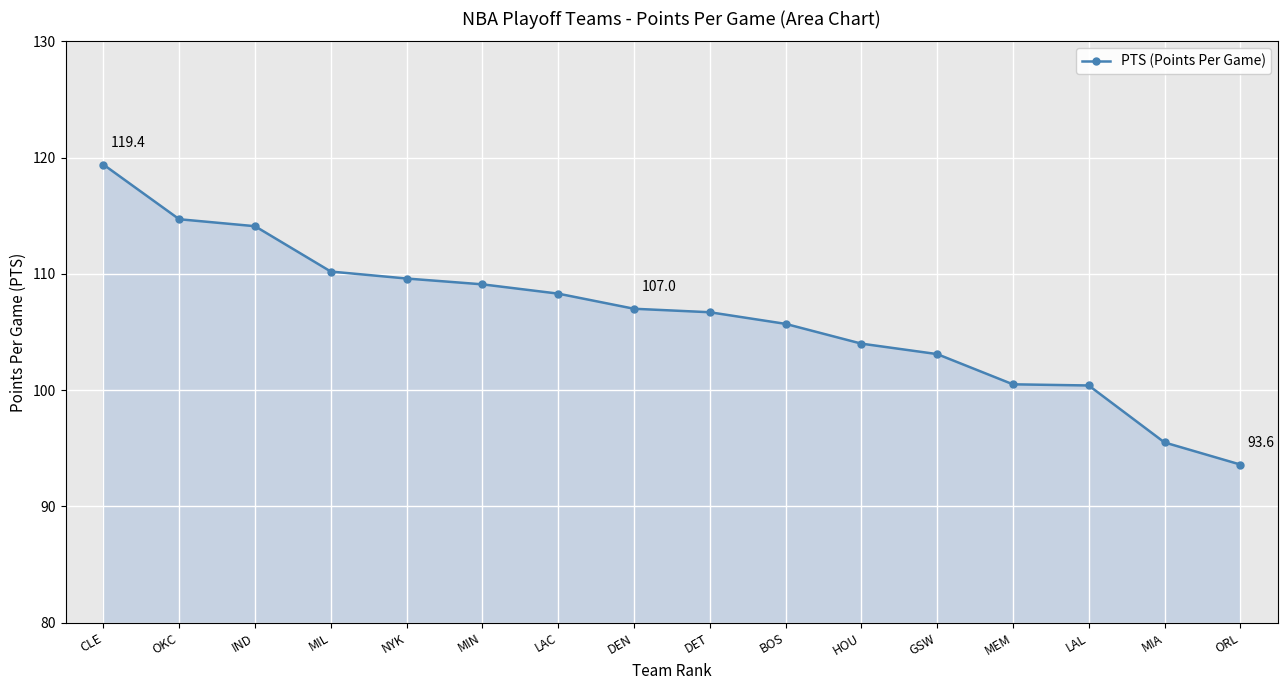

What is the greatest value displayed?

119.4